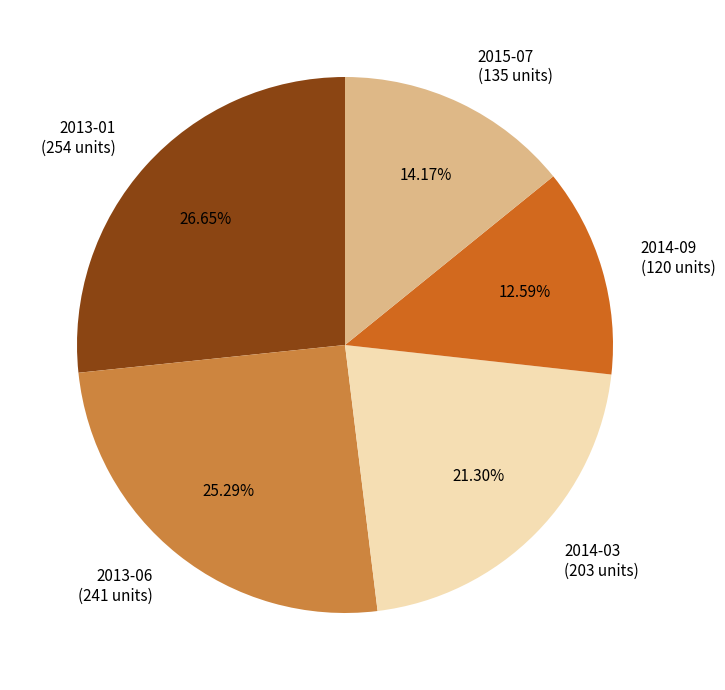

How much of the chart is everything except 2013-06?

74.7%